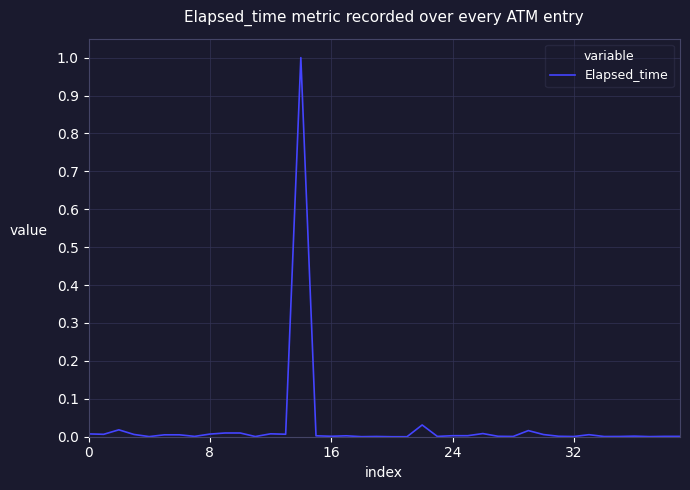

What is the greatest value displayed?

1.0